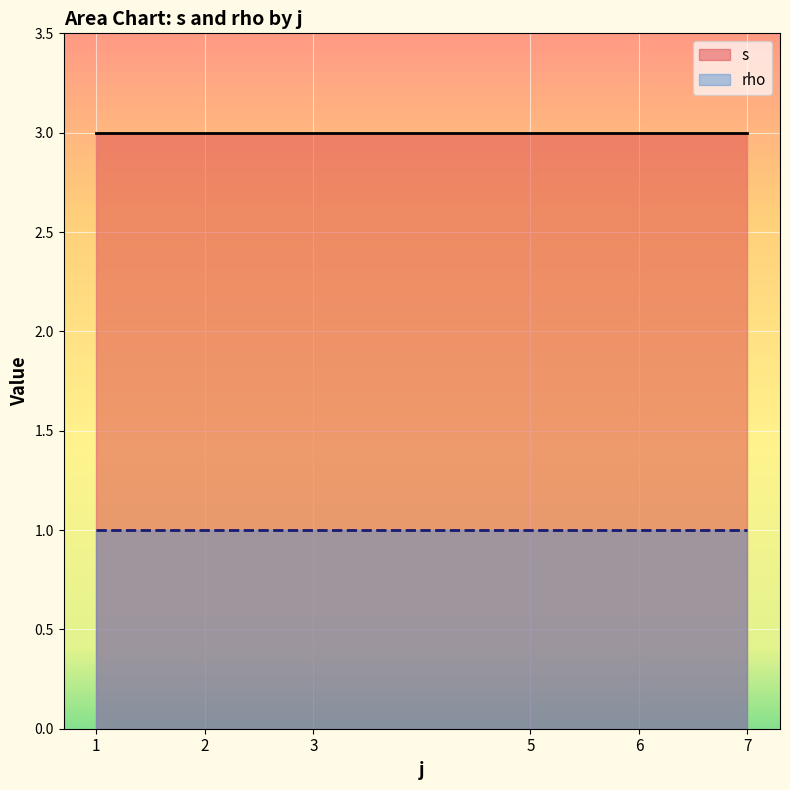

List the series in order of their peak value, highest first.

s, rho